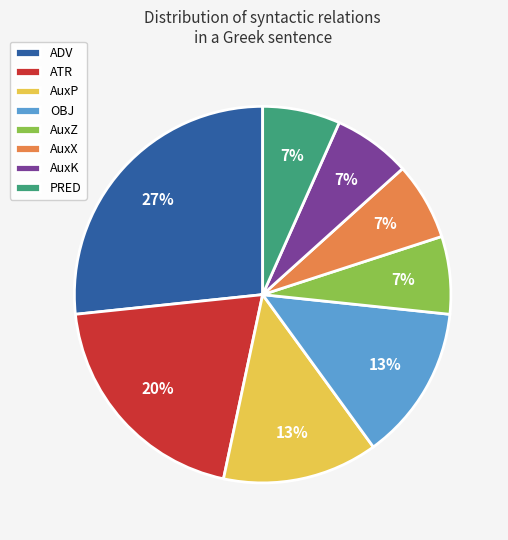

Between ATR and AuxX, which is larger?

ATR